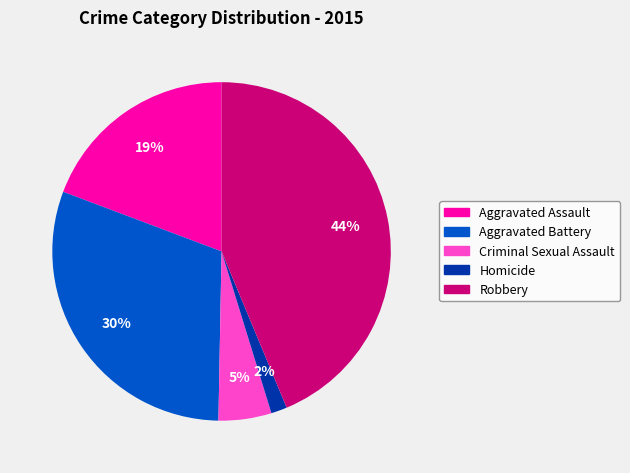

Combined, do Robbery and Aggravated Assault account for over 50%?

Yes